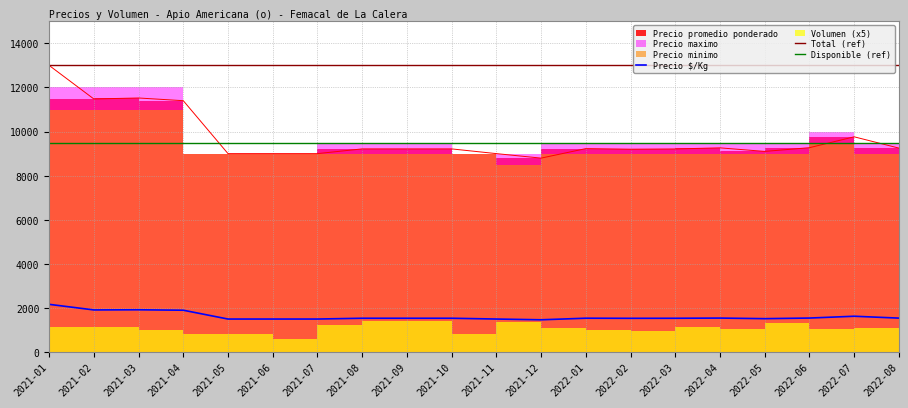

What is the maximum value for Precio $/Kg?

2167